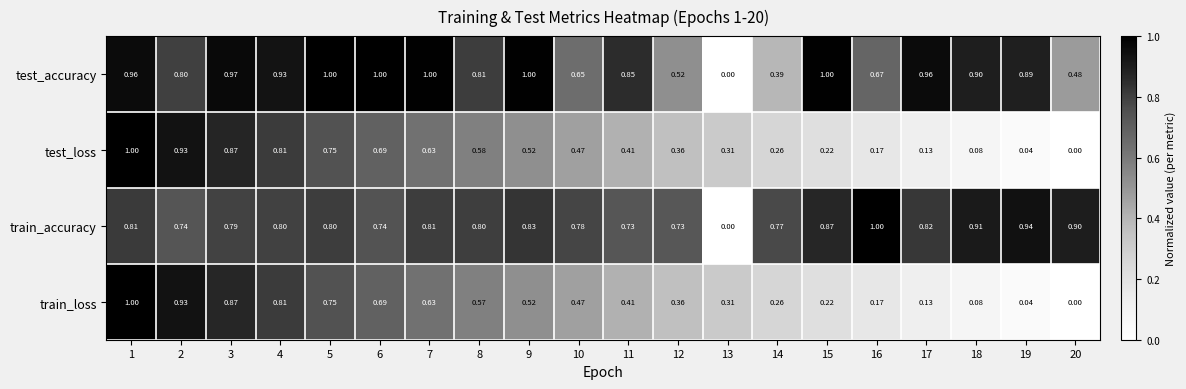

Is the value of train_accuracy at 13 greater than the value of test_accuracy at 1?

No